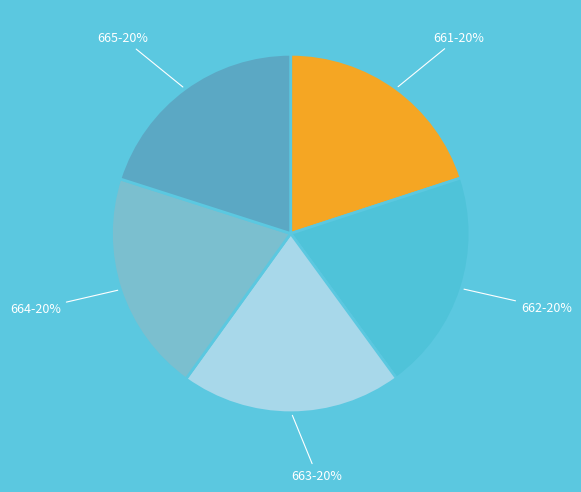

What is the ratio of the value at 662 to the value at 661?

1.0